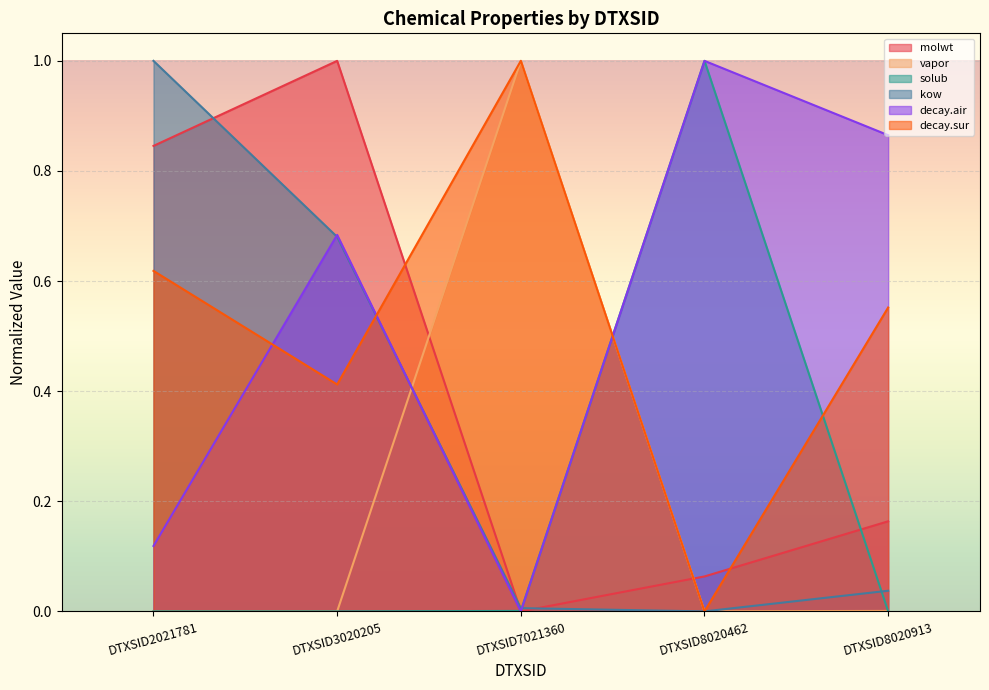

Rank the series by their maximum value, from highest to lowest.

molwt, vapor, solub, kow, decay.air, decay.sur